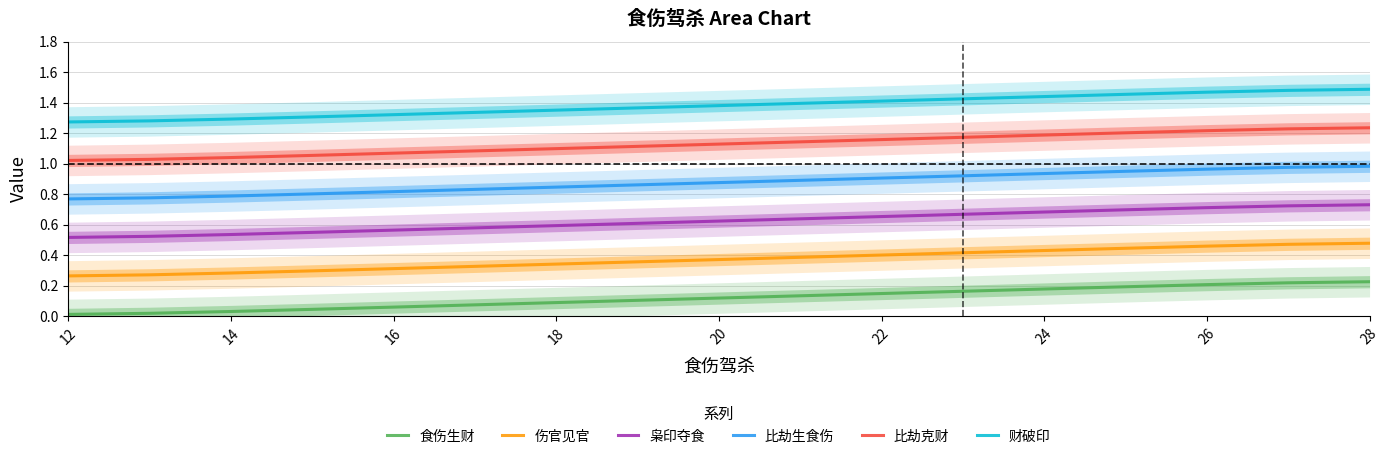

The 伤官见官 series shows 0.4 at 22. True or false?

True